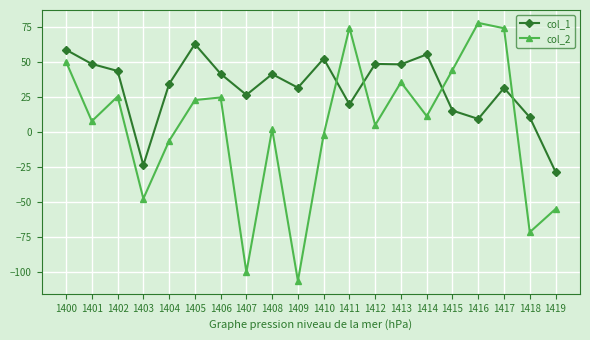

What value does the col_2 series have at 1418?

-71.5